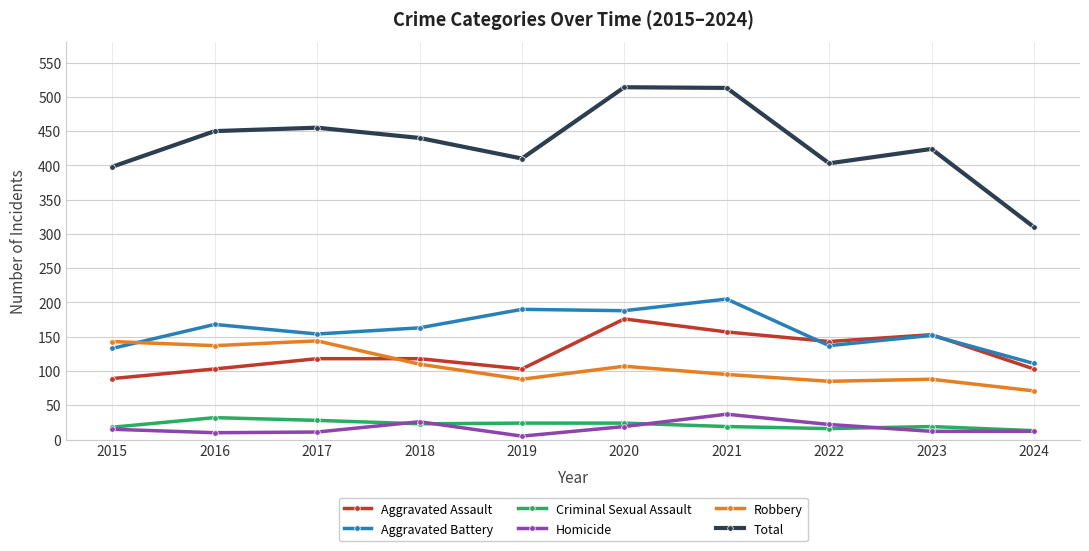

The Criminal Sexual Assault series shows 28 at 2017. True or false?

True